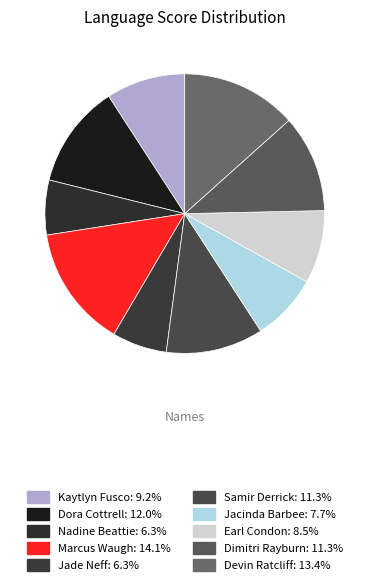

What percentage is the Earl Condon slice, to the nearest percent?

8%